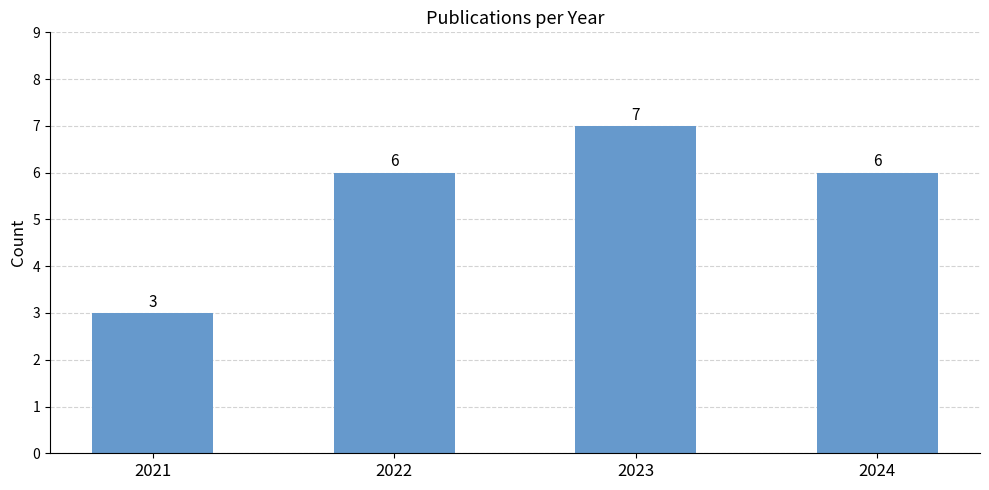

What is the value of the 1st bar from the left?

3